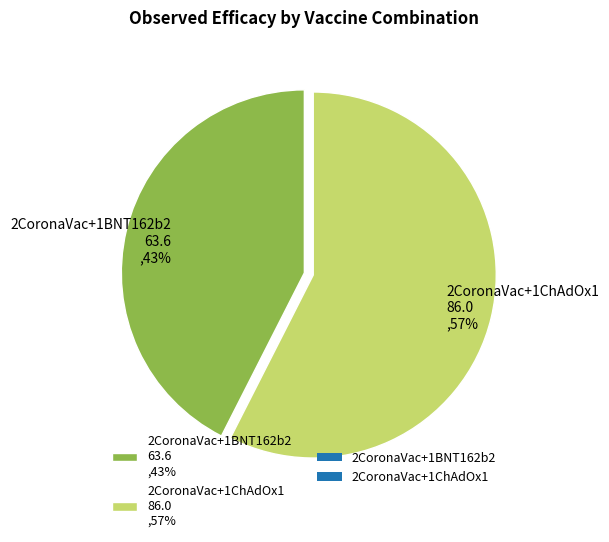

How many slices are in this pie chart?

2